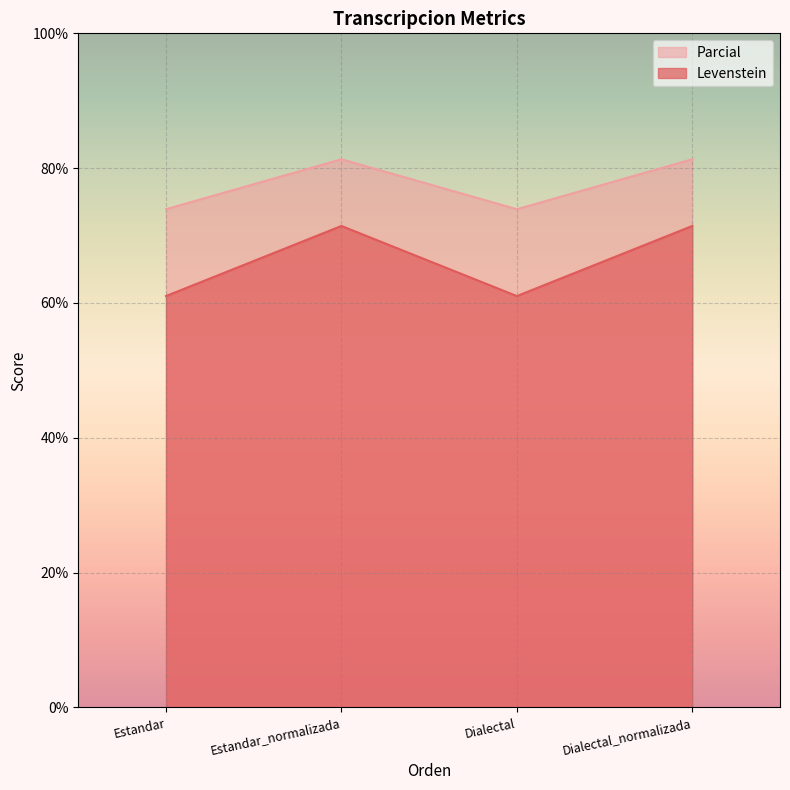

Where is Levenstein nearest to the value 66?

Estandar